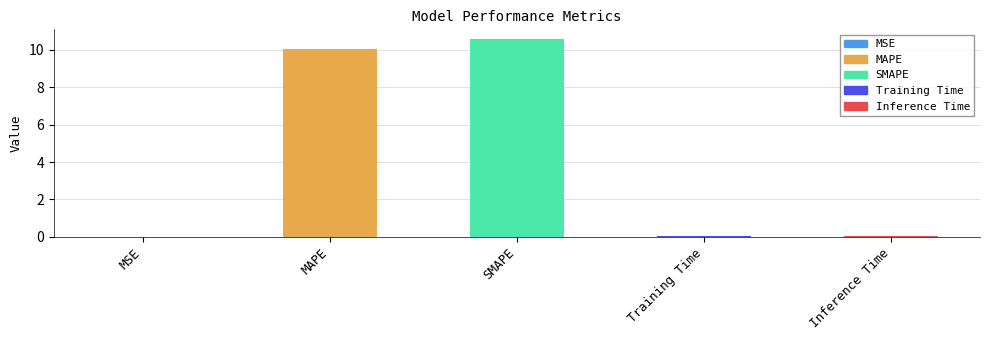

The value at MAPE is 10.0. True or false?

True